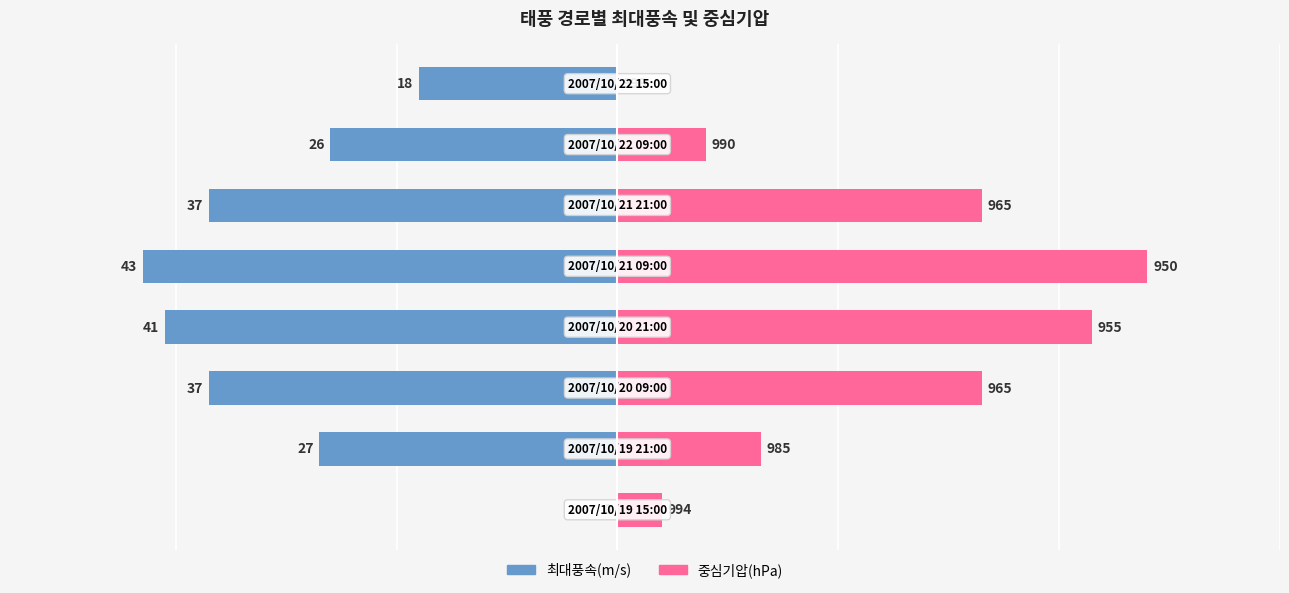

Which series has the largest total across all categories?

중심기압 편차(hPa)